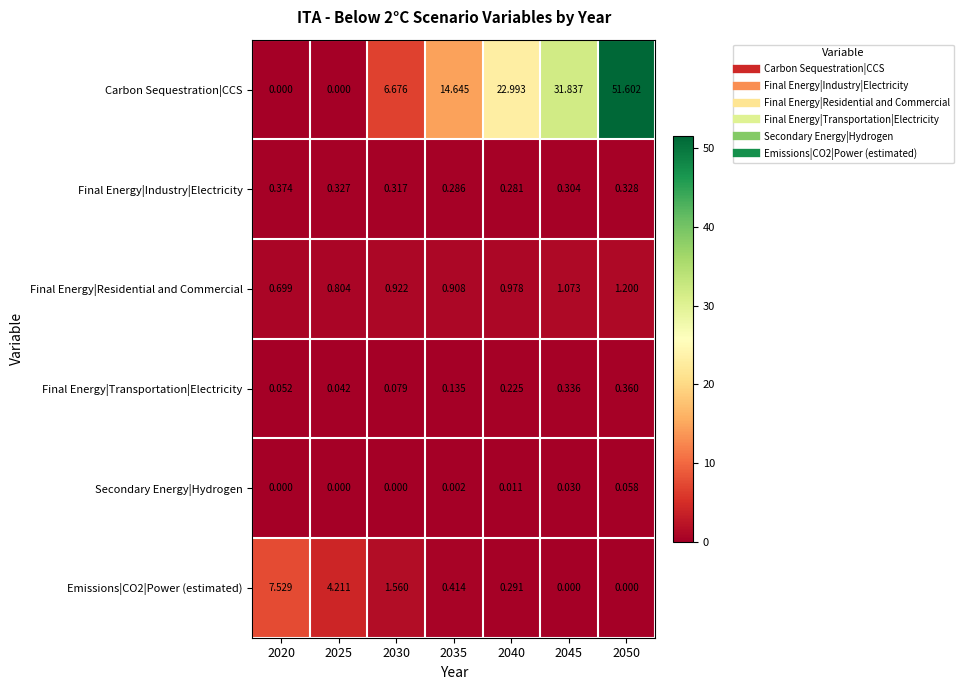

Is the value of Final Energy|Industry|Electricity at 2045 greater than the value of Secondary Energy|Hydrogen at 2025?

Yes